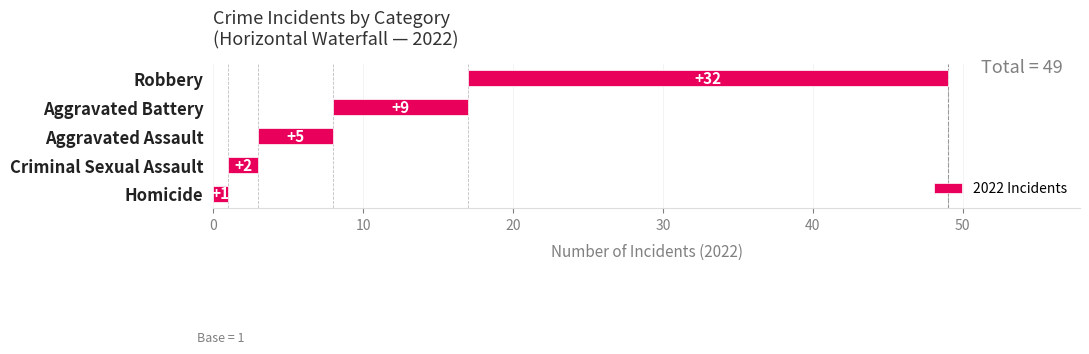

Which has a higher value, Aggravated Assault or Homicide?

Aggravated Assault